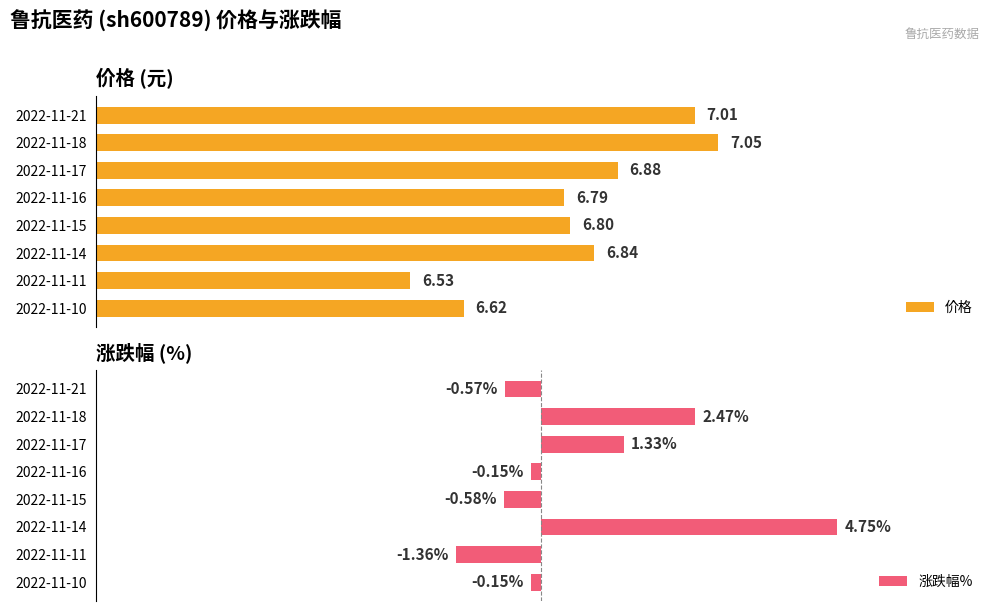

What is the difference between the second highest and minimum values in the 价格 series?

0.5